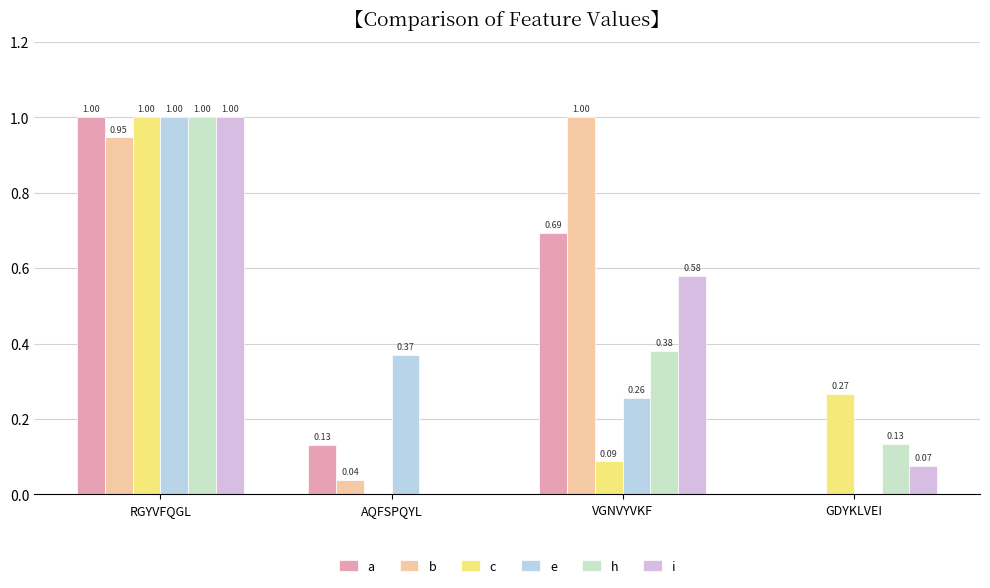

Is it true that a equals 0.4 at VGNVYVKF?

False